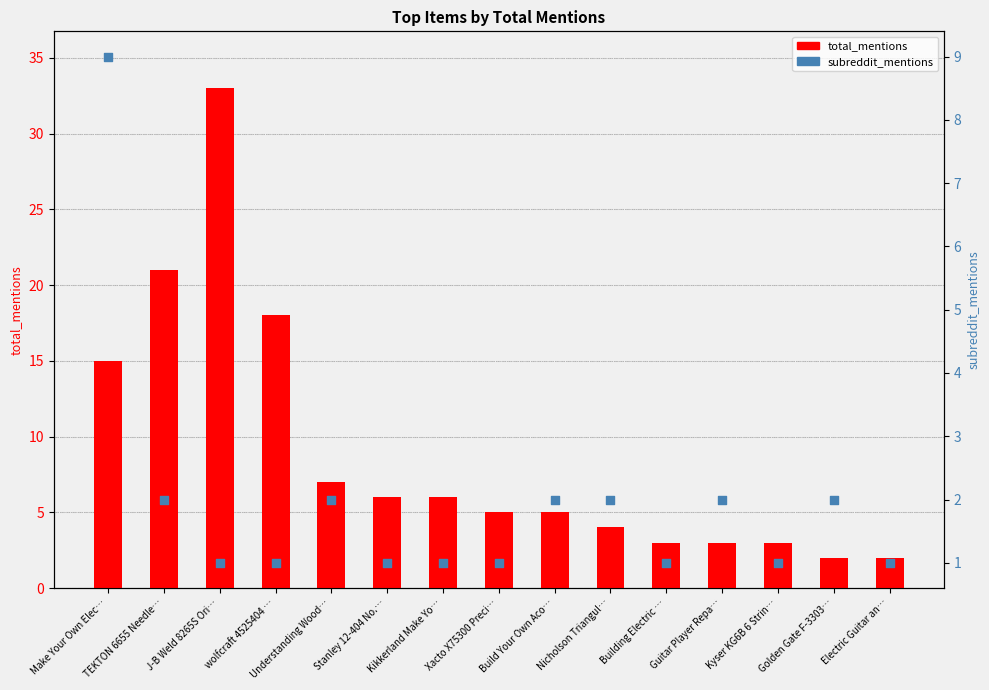

At how many categories does at least one series exceed 11?

4